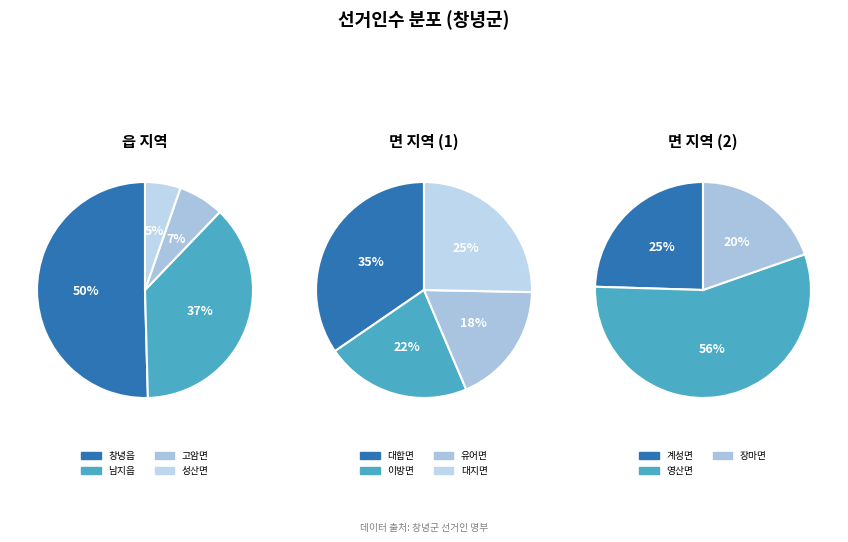

Does 대합면 account for over 50% of the chart?

No